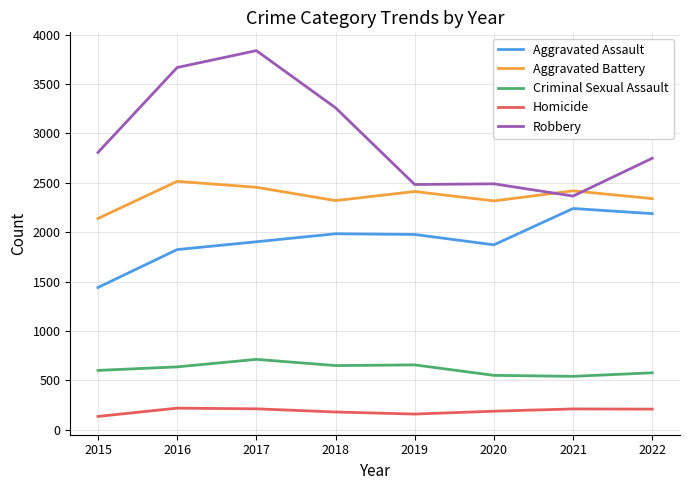

Between 2016 and 2019, which series saw the biggest shift?

Robbery